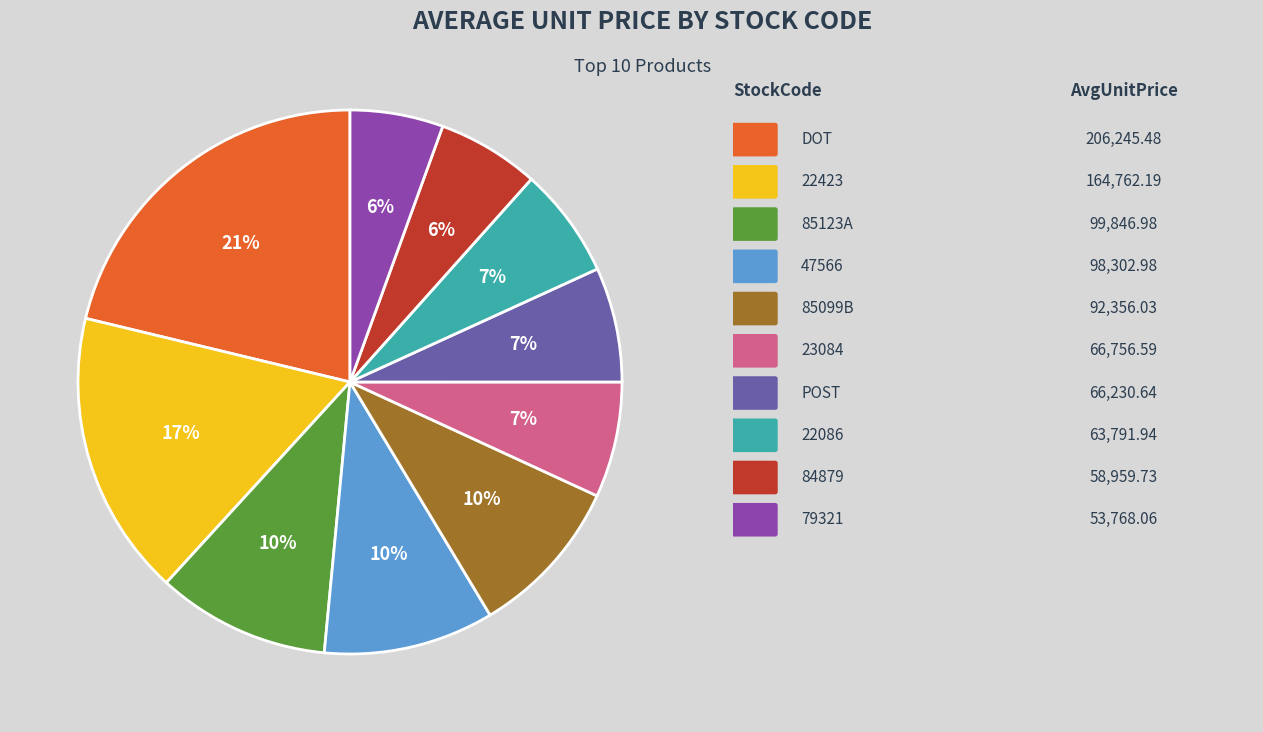

Does any single category account for the majority?

No